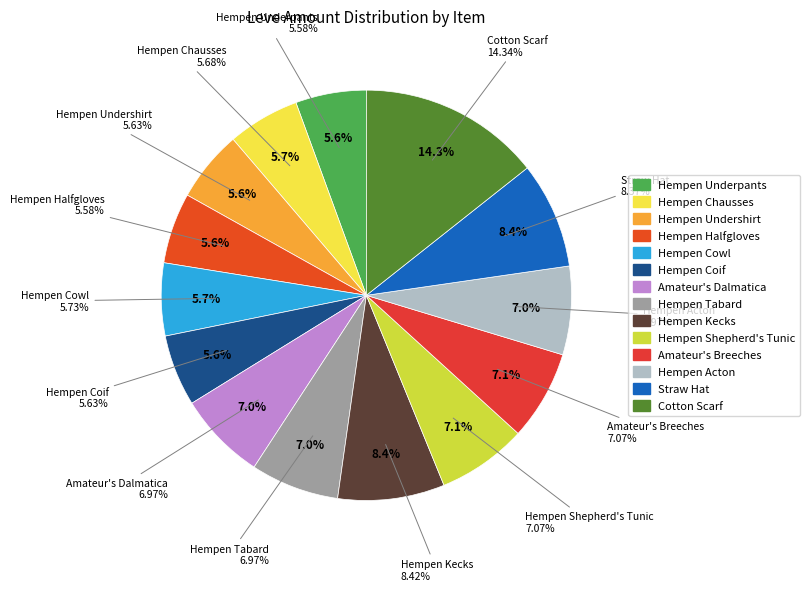

To the nearest percent, what is the average slice percentage?

7%